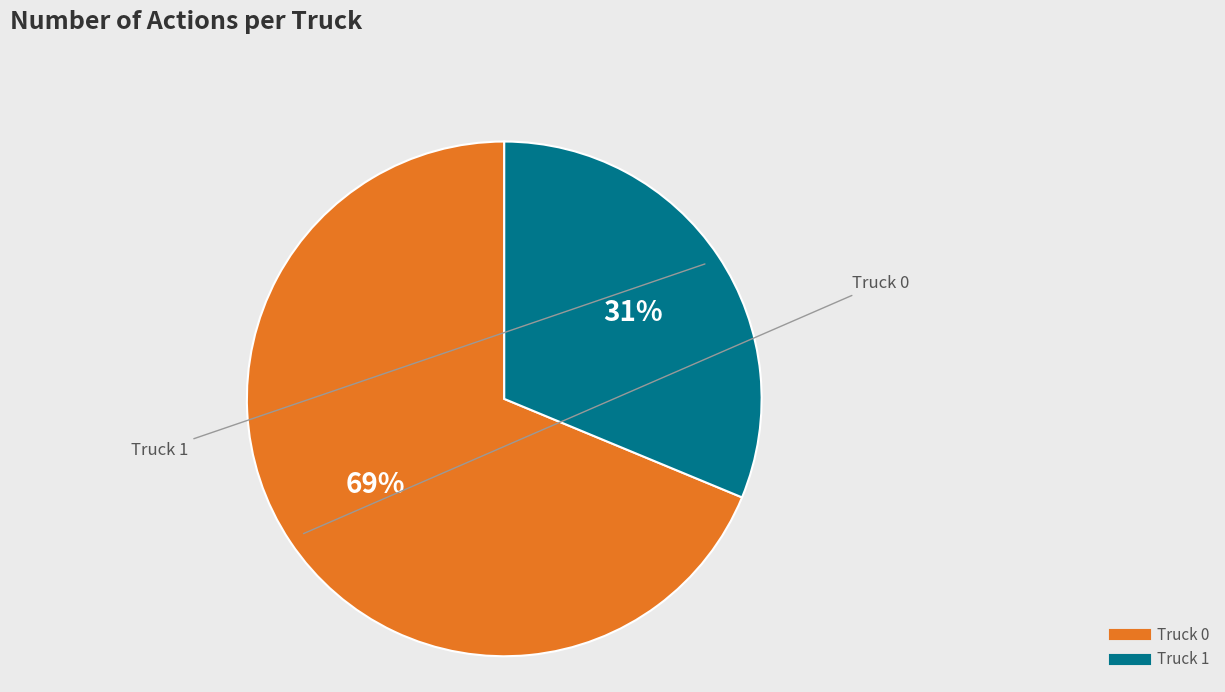

Which slice represents more than half of the pie?

Truck 0